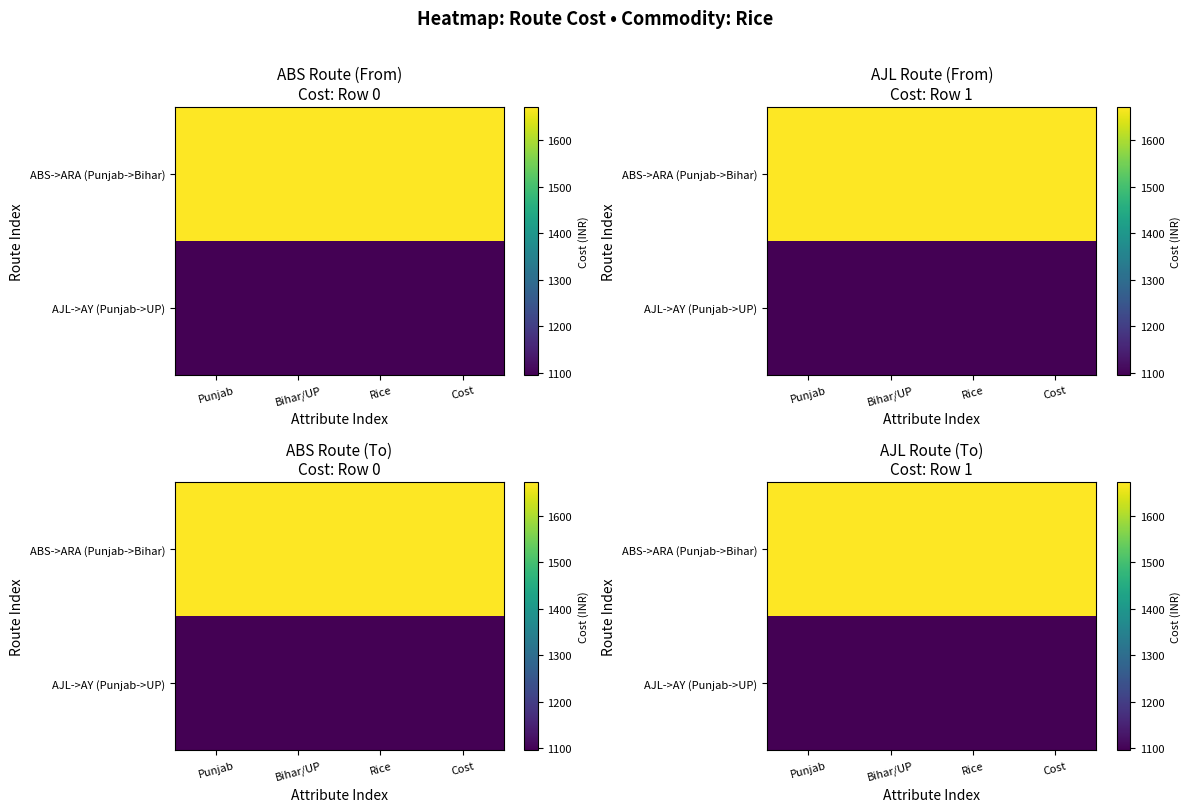

What is the lowest value of the ABS->ARA (Punjab->Bihar) series?

1671.3